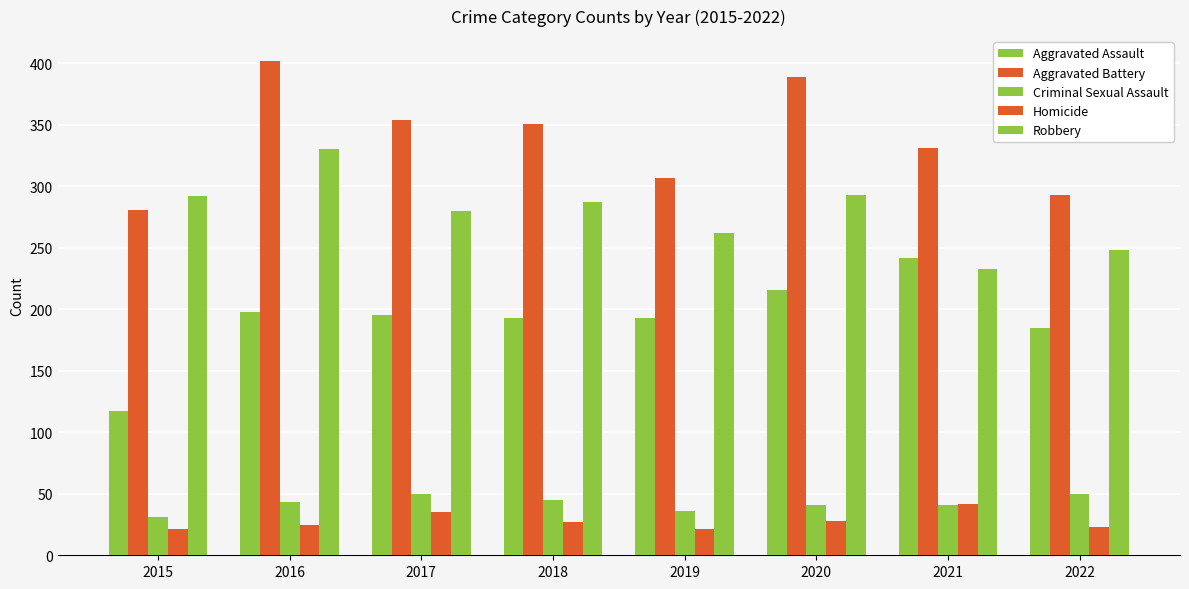

How many distinct data groups are displayed?

5